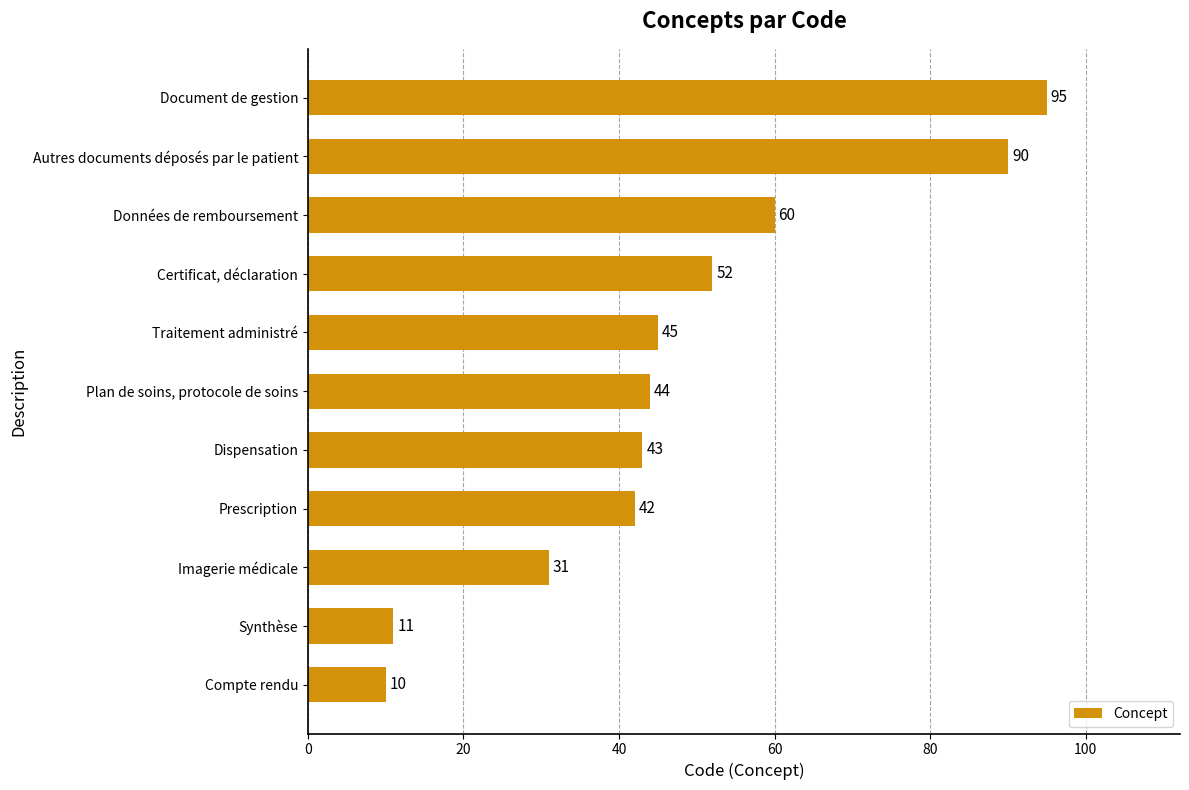

Rank the categories by value from lowest to highest.

Compte rendu, Synthèse, Imagerie médicale, Prescription, Dispensation, Plan de soins, protocole de soins, Traitement administré, Certificat, déclaration, Données de remboursement, Autres documents déposés par le patient, Document de gestion